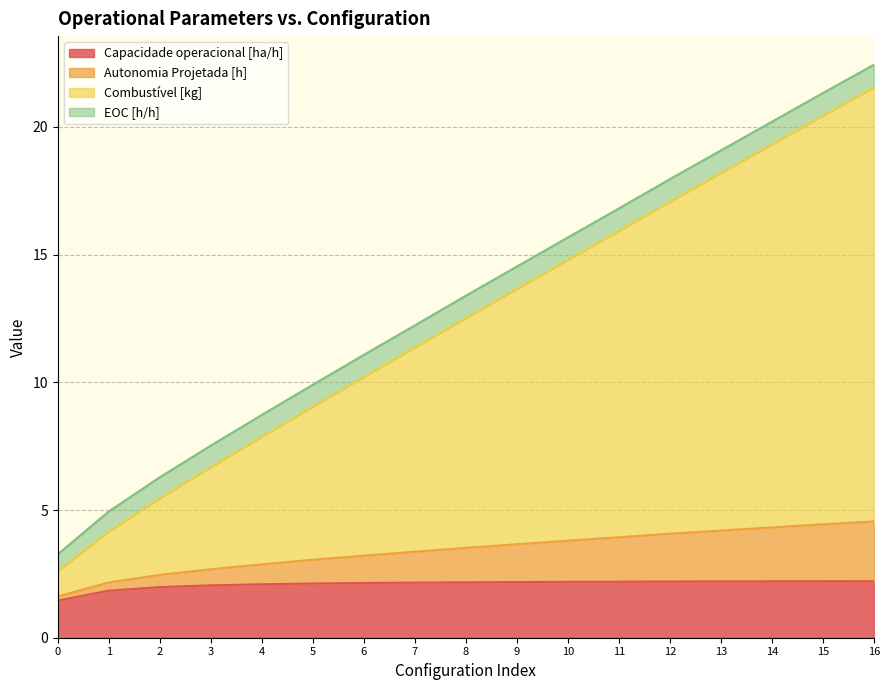

What is the total value across all series at 8?

13.4